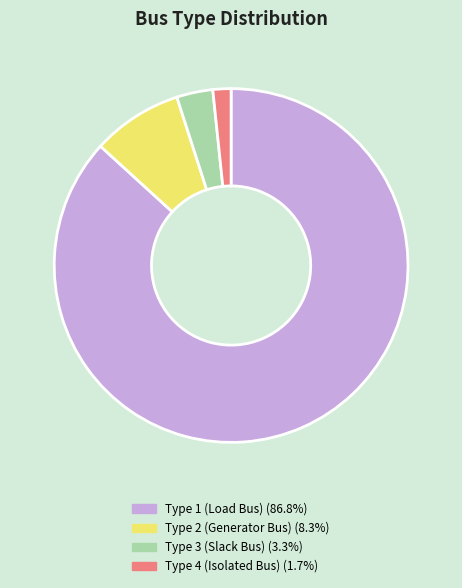

Does Type 3 (Slack Bus) (3.3%) account for over 50% of the chart?

No